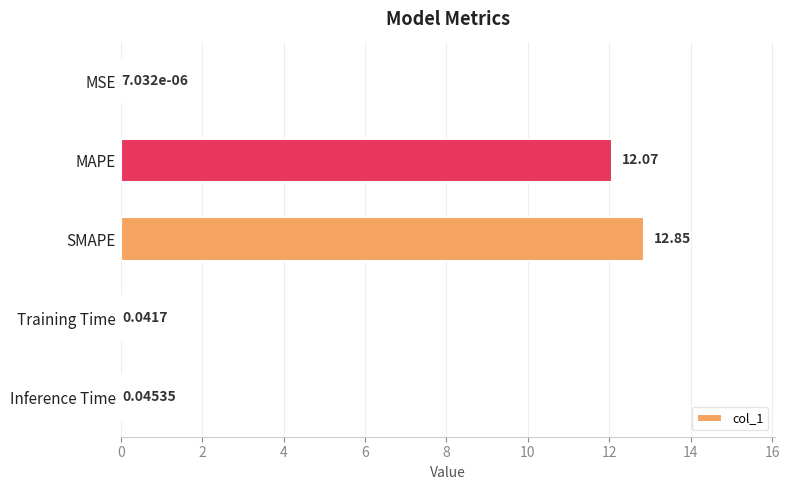

What is the change in value from MAPE to Training Time?

-12.0